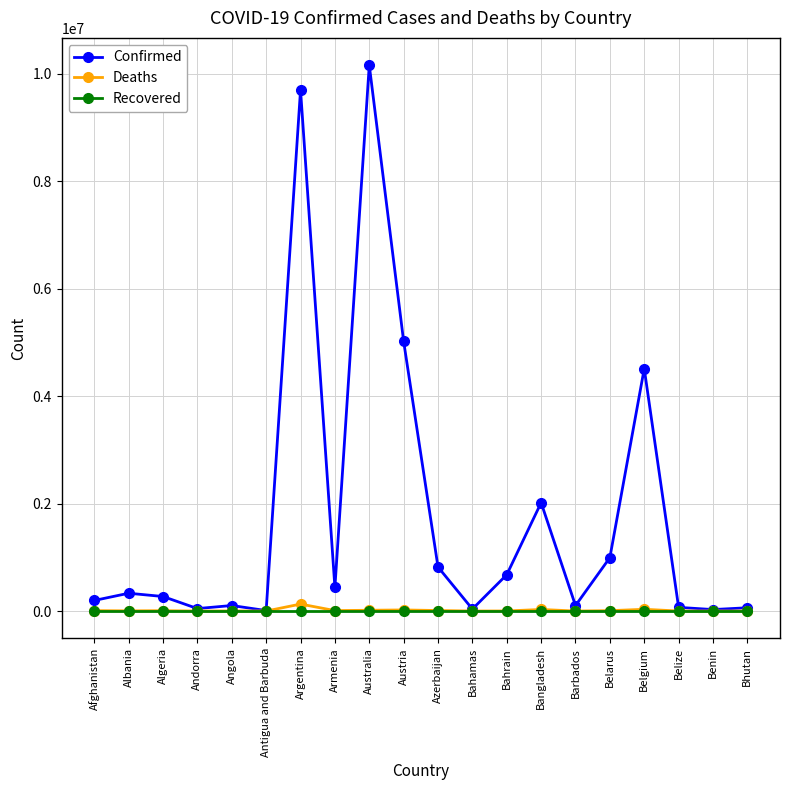

True or false: Confirmed has more than 0 points higher than both neighbors.

True